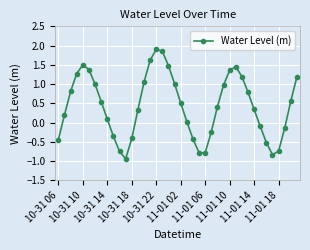

What is the sum of all values?

17.4